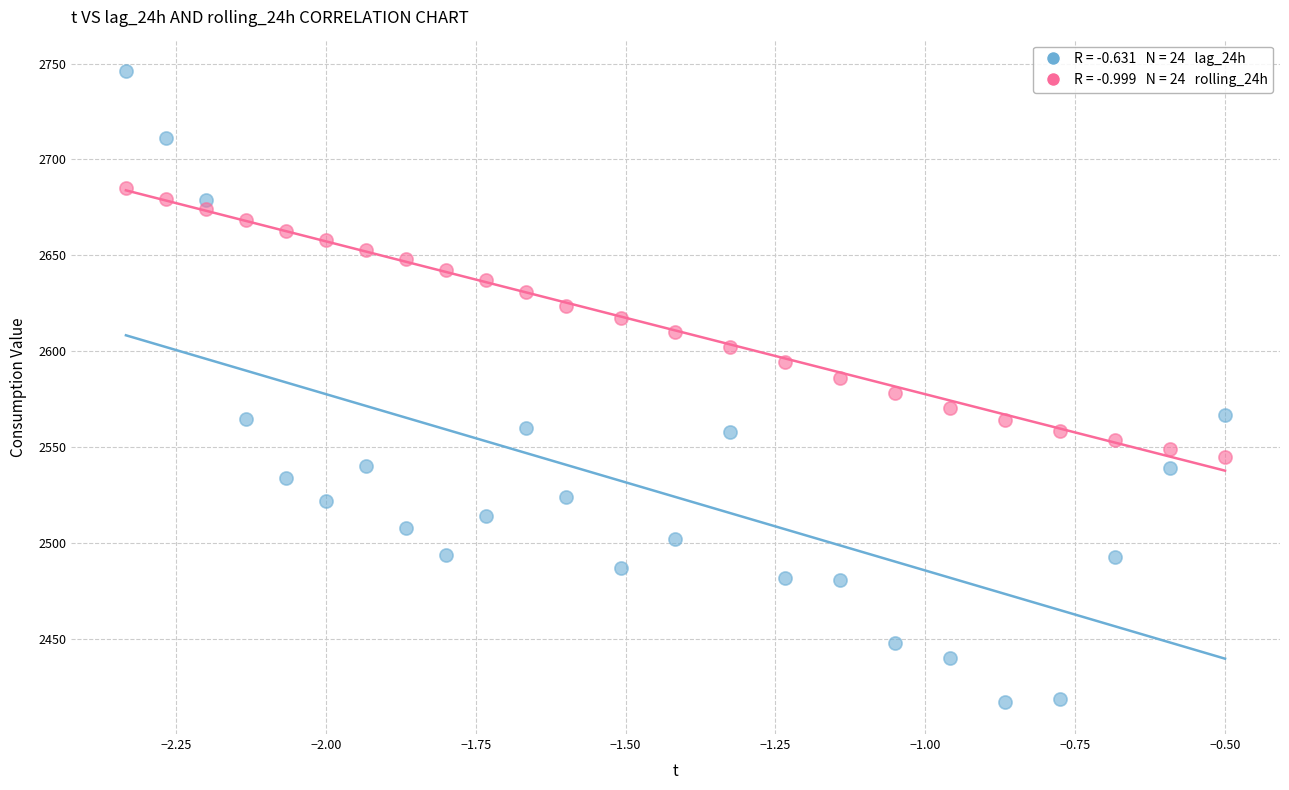

Across all data points, what is the range of Y values (max minus min)?

329.0